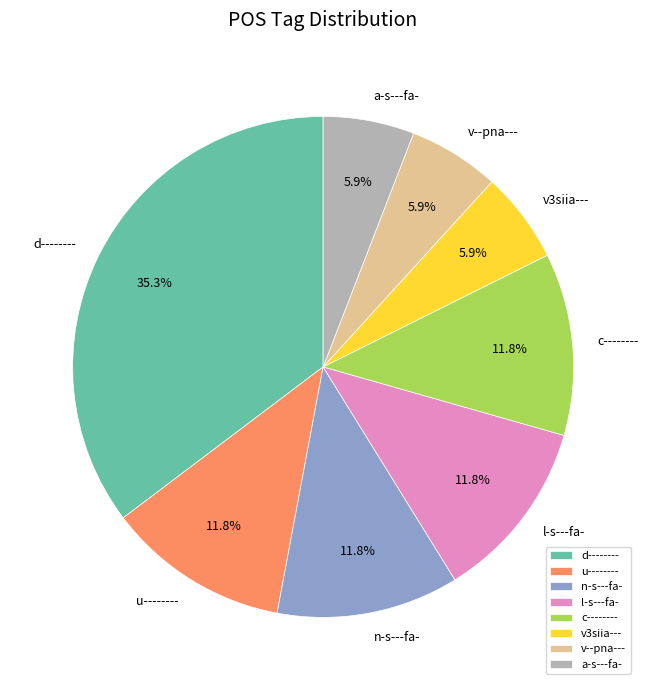

What is the ratio of the value at v3siia--- to the value at u--------?

0.5